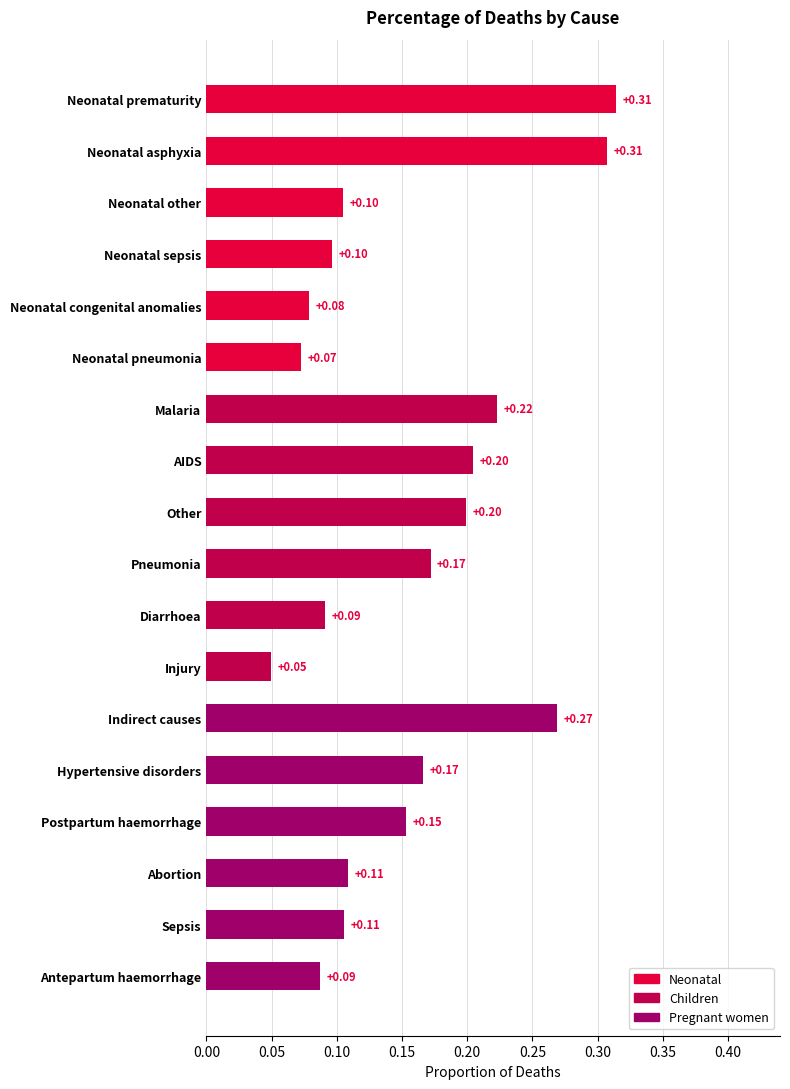

Does the chart contain stacked bars?

No